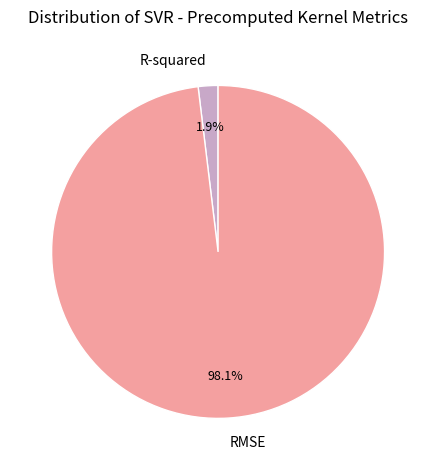

True or false: R-squared accounts for 2% of the total.

True